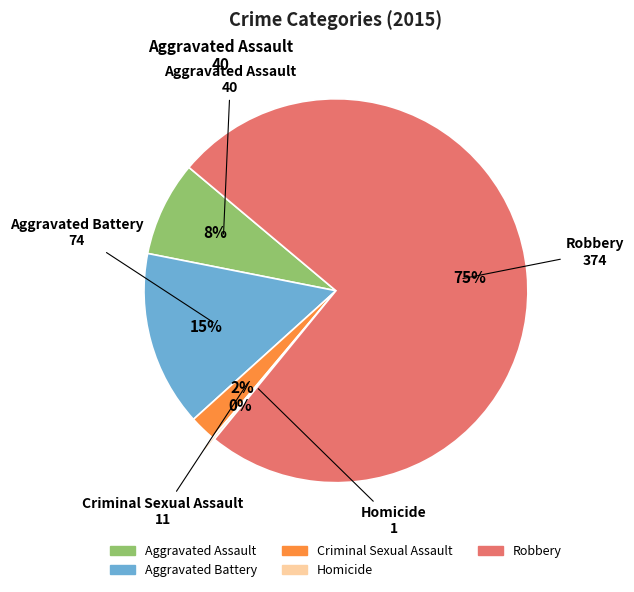

What is the largest slice in the pie chart?

Robbery